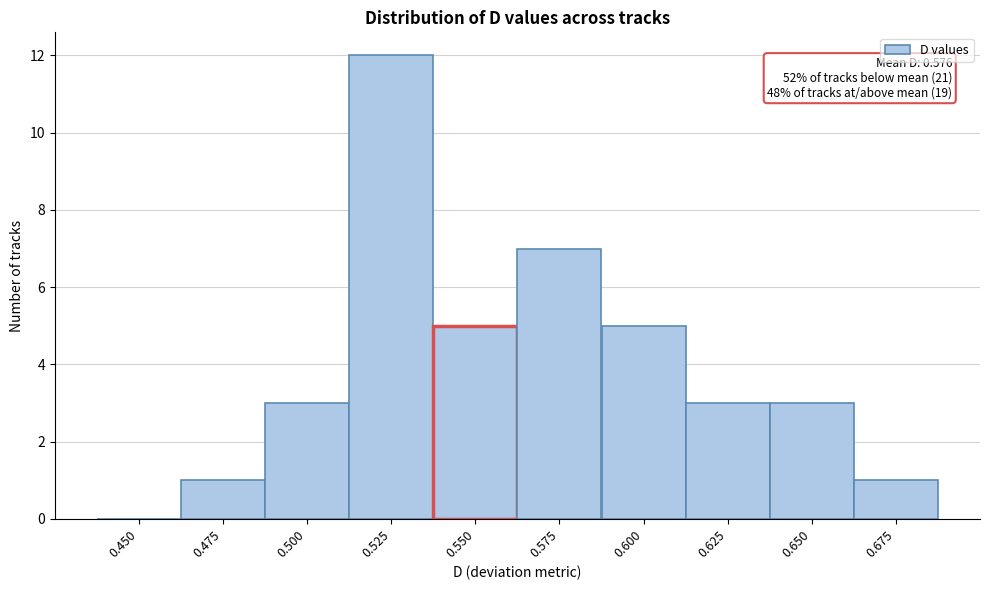

Reading left to right, what are all the values shown in this chart?

0.450=0	0.475=1	0.500=3	0.525=12	0.550=5	0.575=7	0.600=5	0.625=3	0.650=3	0.675=1